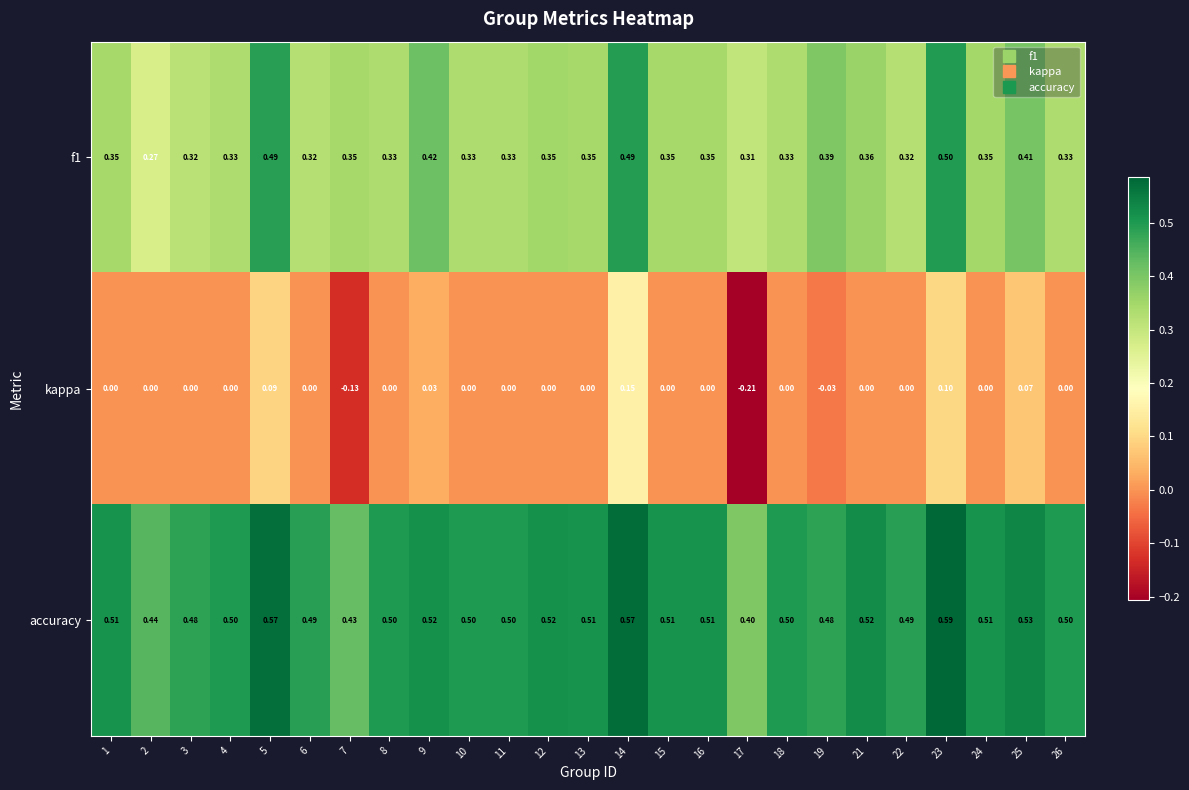

Which series has the largest total across all categories?

accuracy